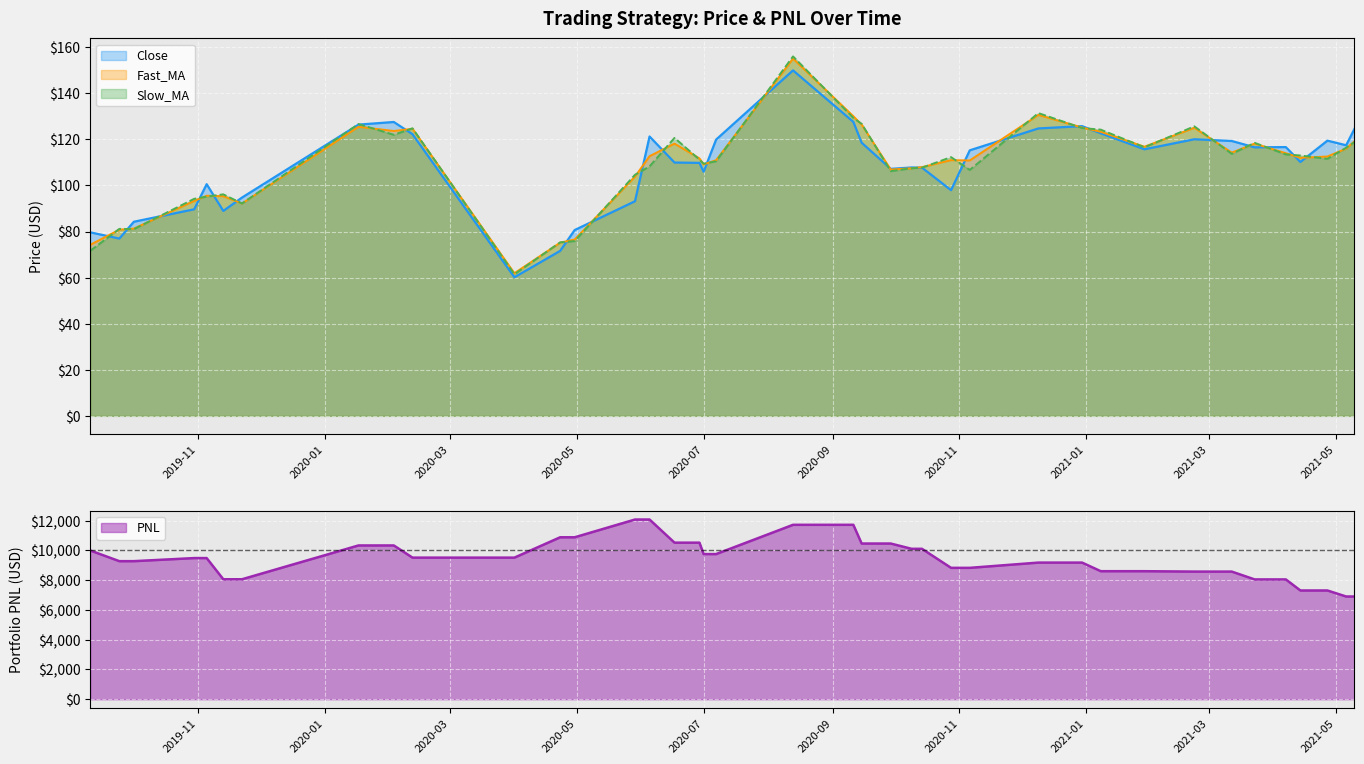

What are all the series names shown in the legend?

Close, Fast_MA, Slow_MA, PNL